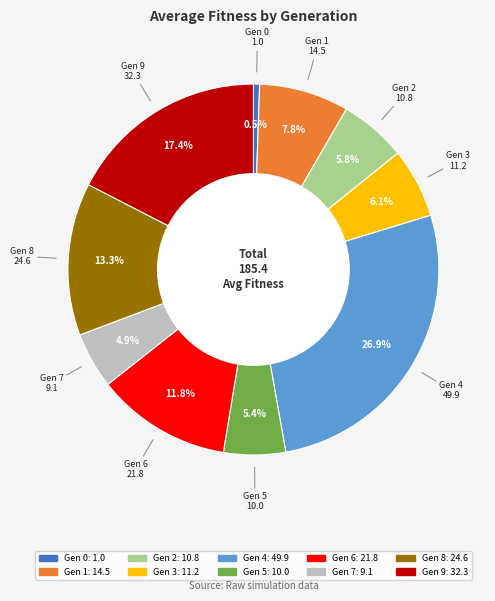

Is there any slice that represents more than half of the pie?

No